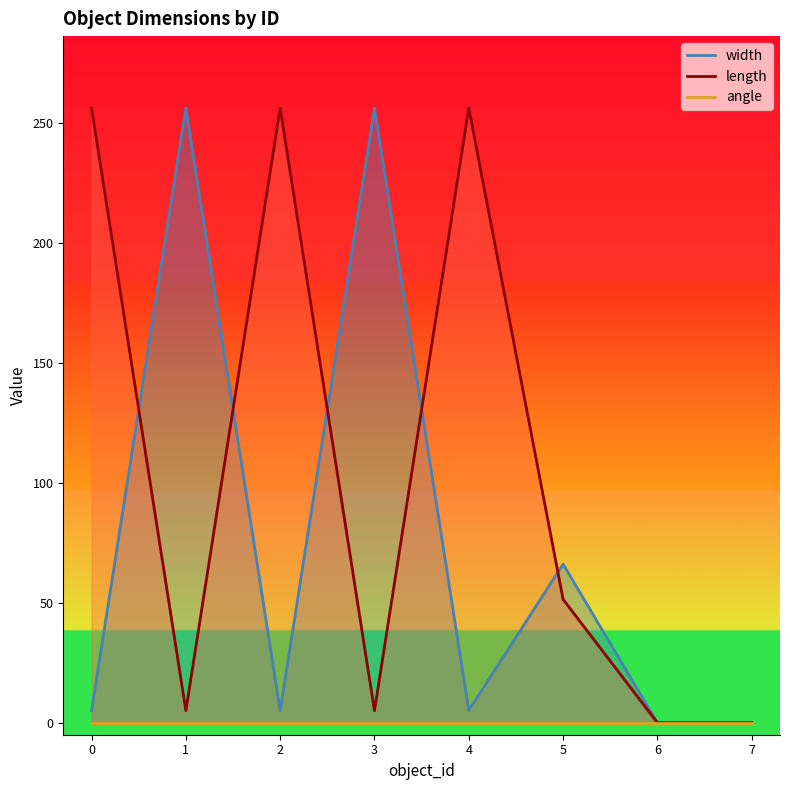

In width, how many points are lower than both neighbors (excluding endpoints)?

2